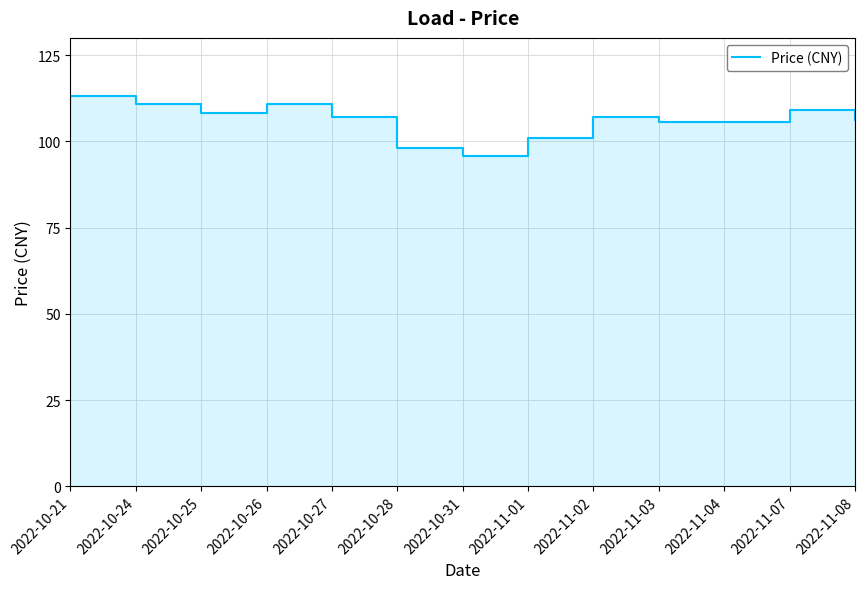

What is the minimum value shown in the chart?

95.7